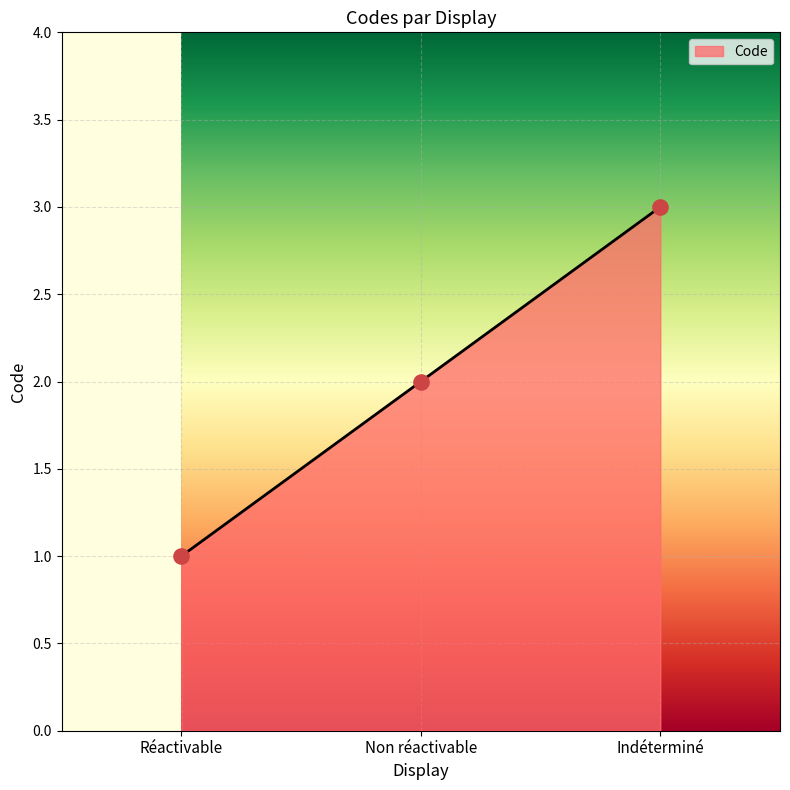

Between Non réactivable and Réactivable, which is larger?

Non réactivable